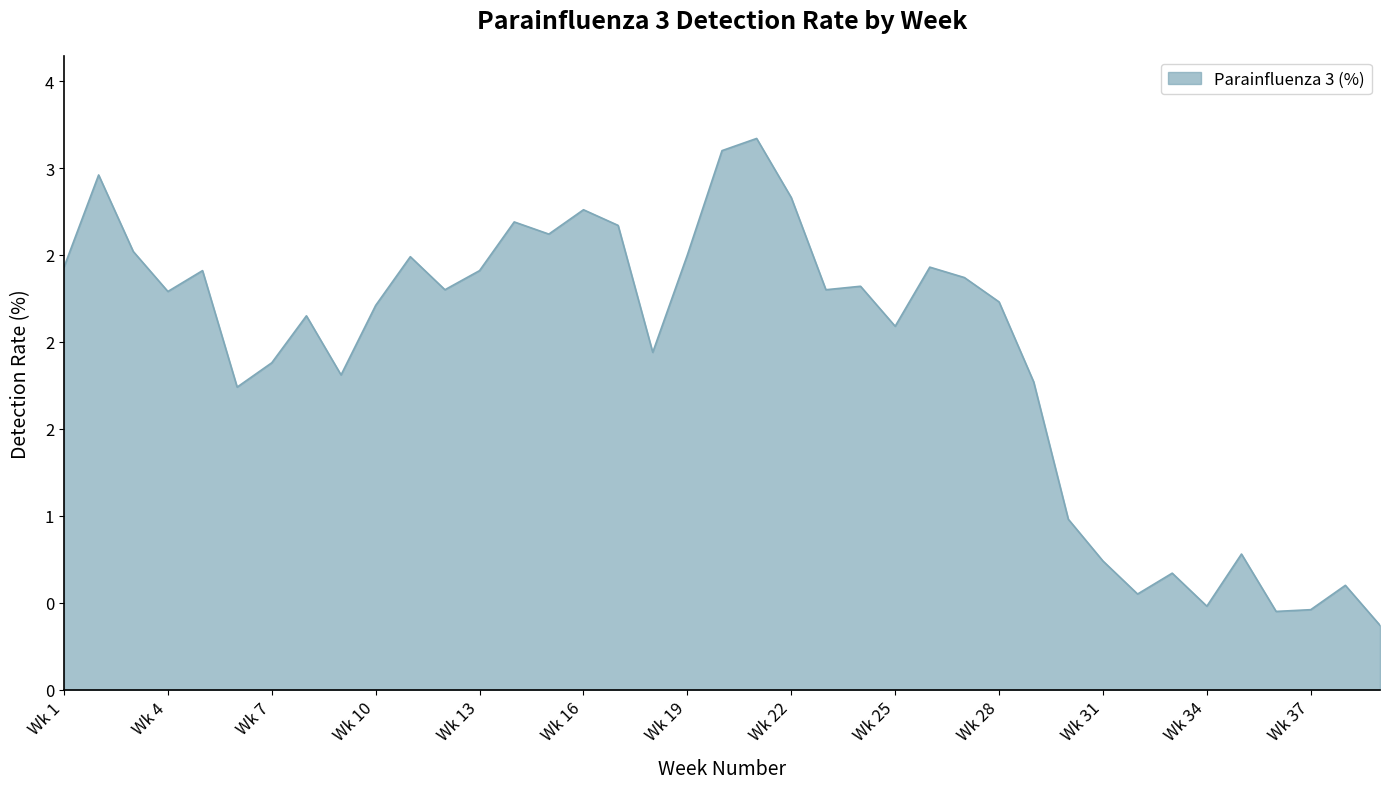

Is this an area chart (filled region under the line)?

Yes